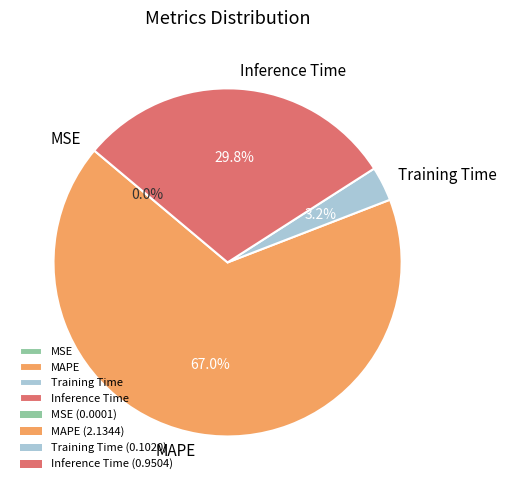

Is Training Time the majority of the pie?

No